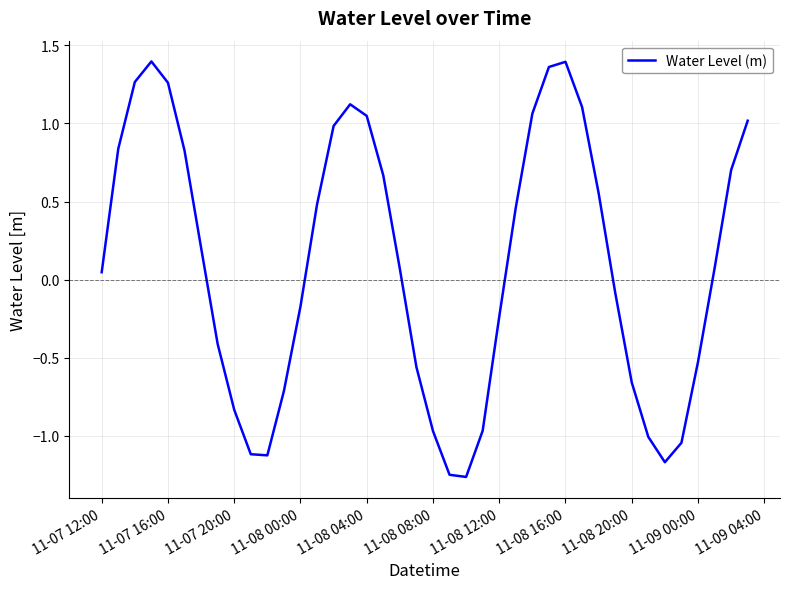

What is the difference between the maximum and minimum values?

2.7